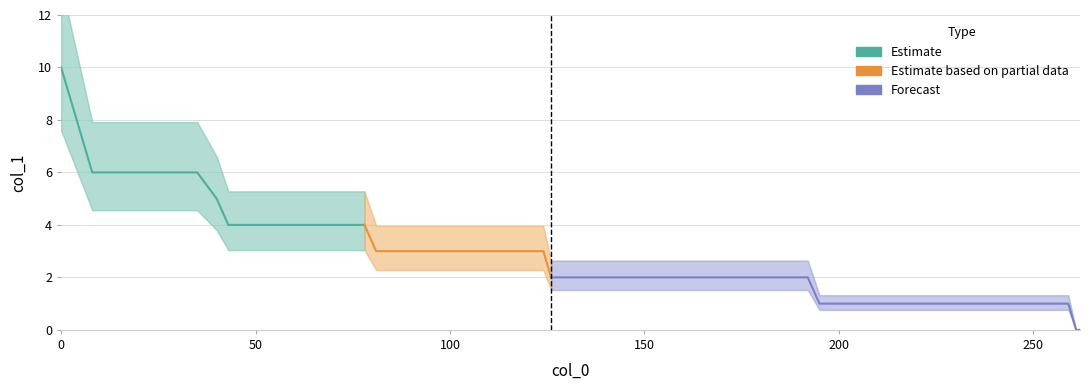

What is the sum of the values at 262 and 60?

4